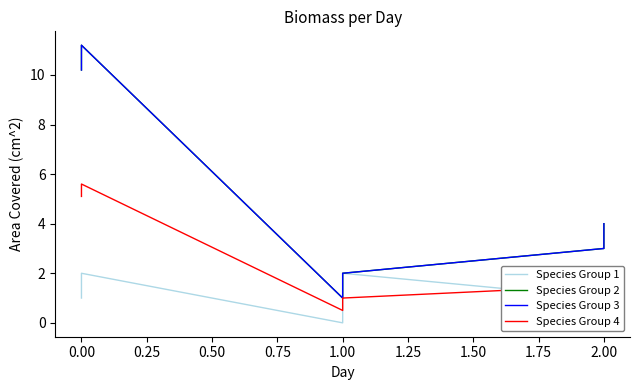

The Species Group 2 series shows 4.0 at 2.00. True or false?

True